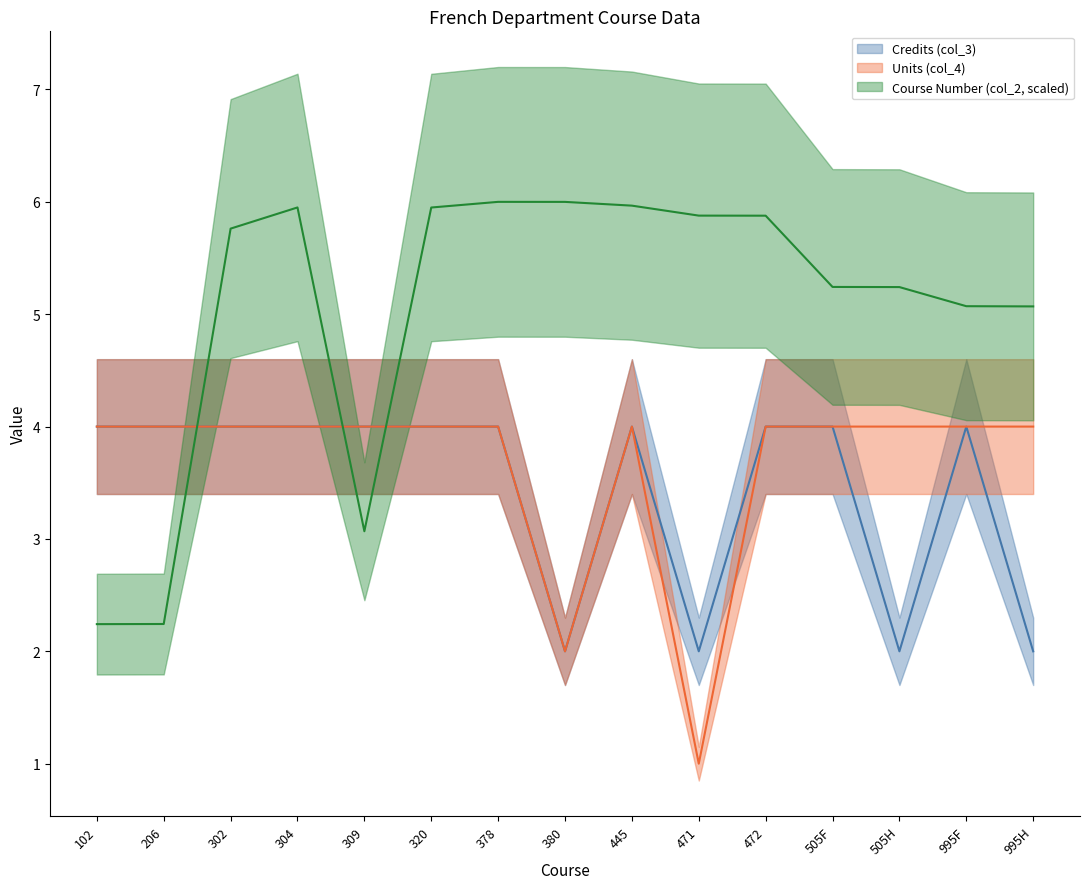

In Course Number (col_2), how many points are lower than both neighbors (excluding endpoints)?

1